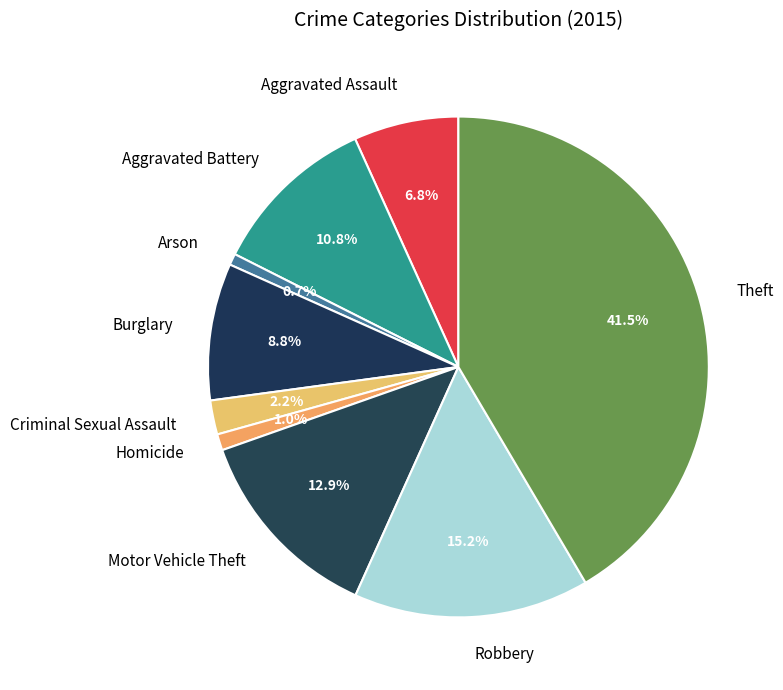

How much of the chart is everything except Motor Vehicle Theft?

87.1%